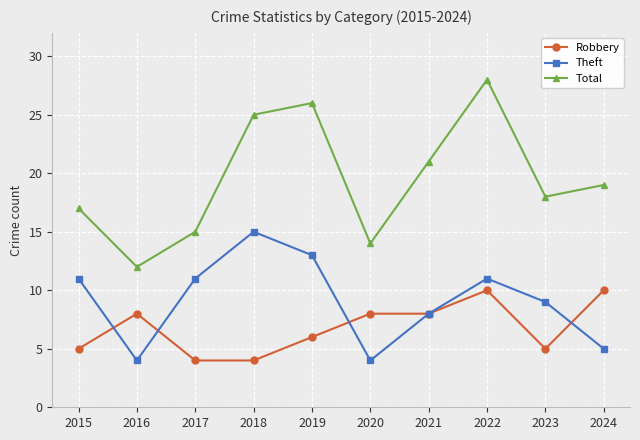

At which category does Theft reach its first local peak?

2018